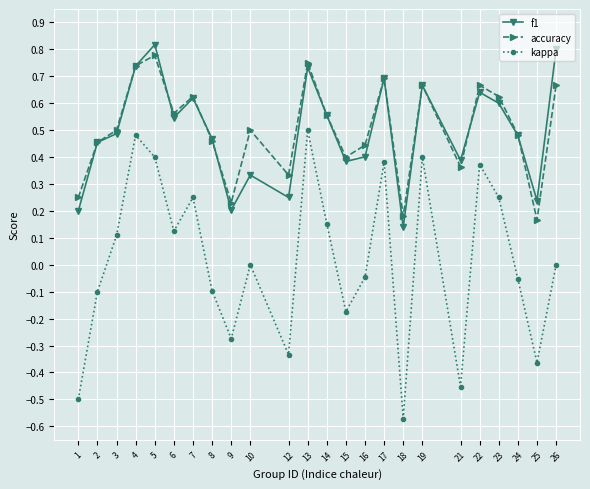

True or false: kappa has more than 1 points higher than both neighbors.

True